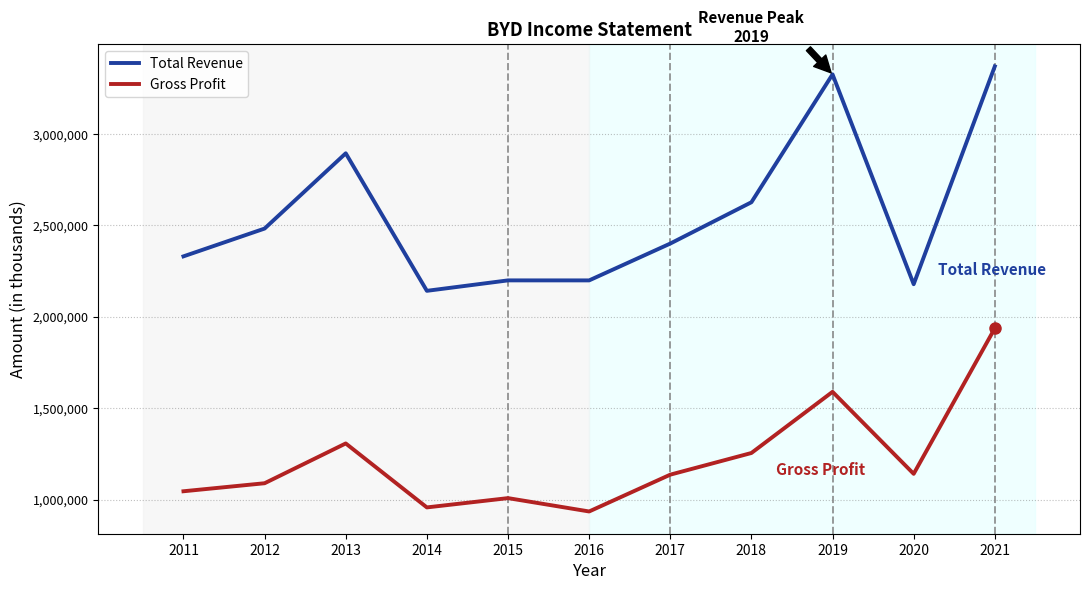

What are all the series names shown in the legend?

Total Revenue, Gross Profit